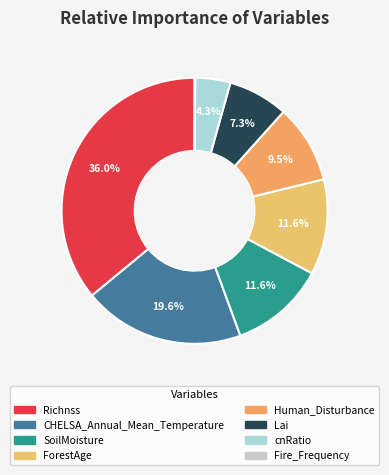

To the nearest percent, what is the difference between the Fire_Frequency and CHELSA_Annual_Mean_Temperature slice percentages?

20%